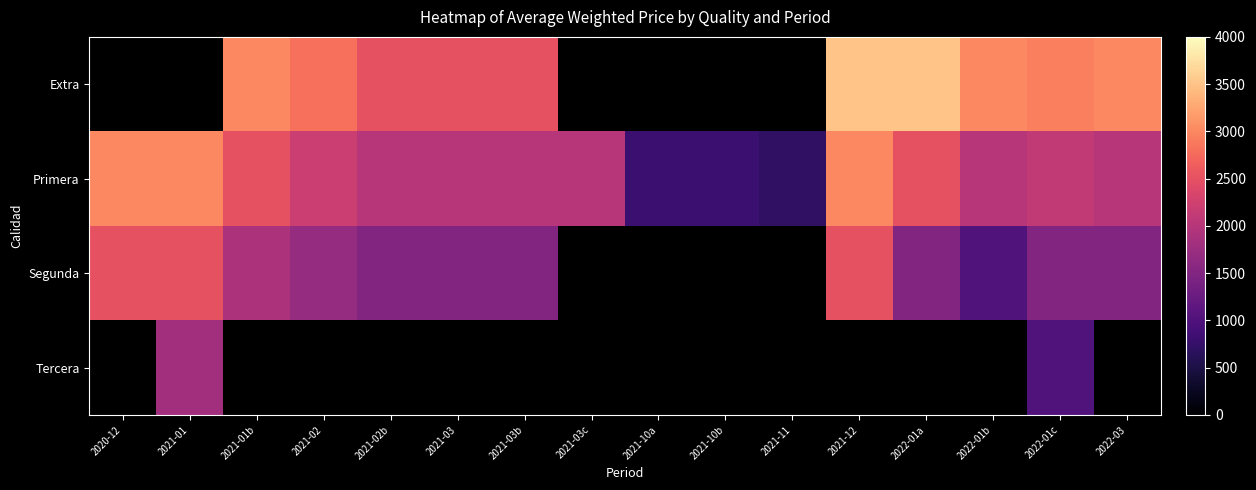

Which category has the highest value across all series?

2021-12